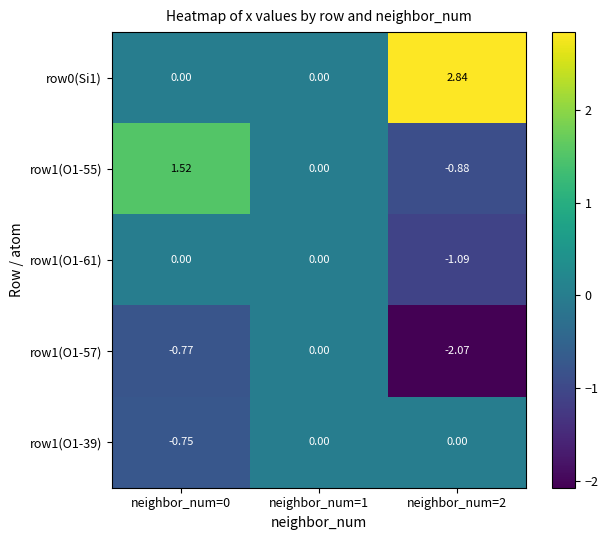

Is the value of row1(O1-57) at neighbor_num=1 greater than the value of row1(O1-39) at neighbor_num=0?

Yes